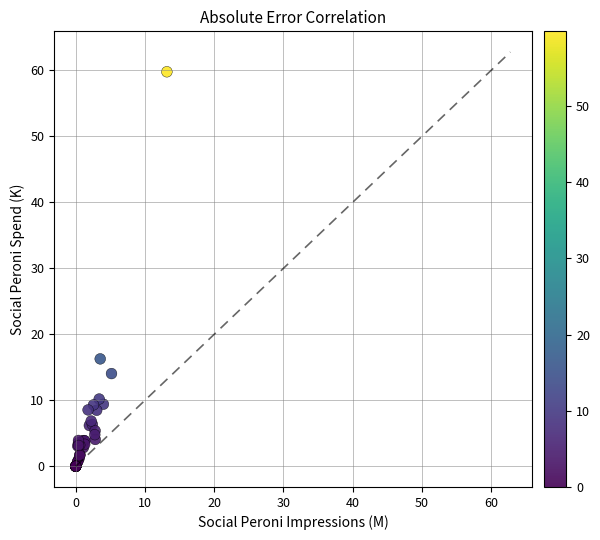

What Y value in the scatter plot is closest to 29?

16.3